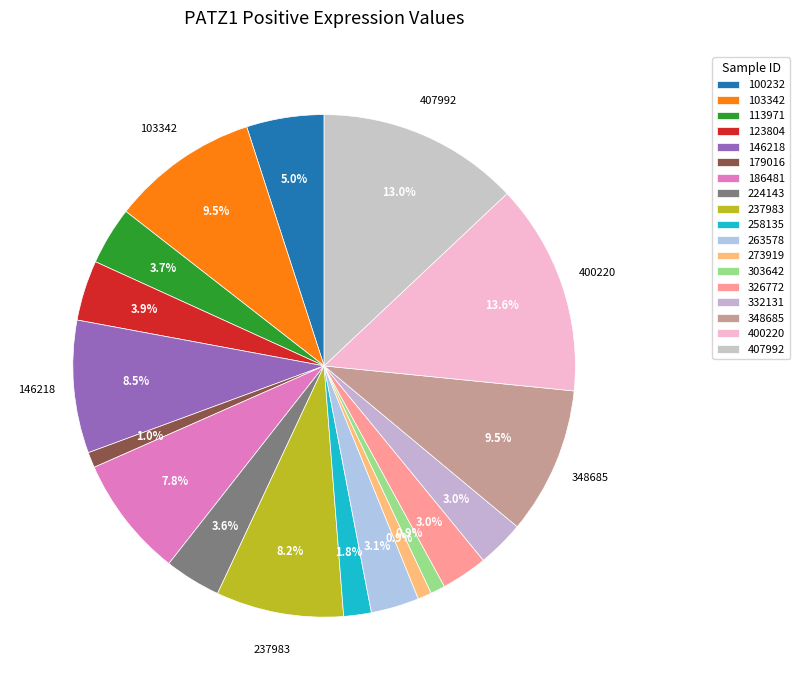

True or false: 100232 accounts for 5% of the total.

True